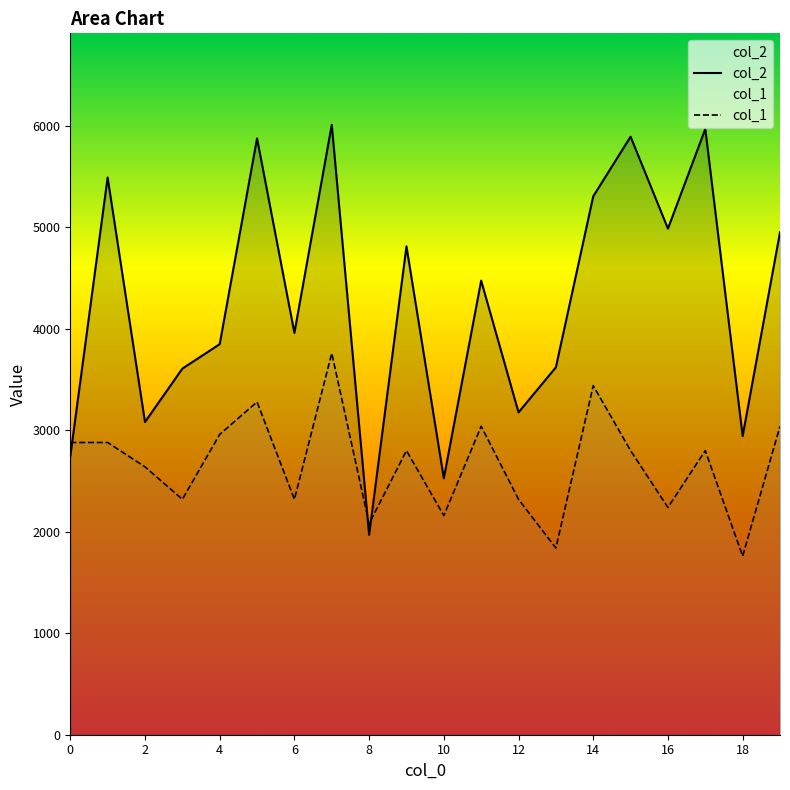

Rank the categories by col_1 value from highest to lowest.

7, 14, 5, 11, 19, 4, 0, 1, 9, 15, 17, 2, 3, 6, 12, 16, 10, 8, 13, 18